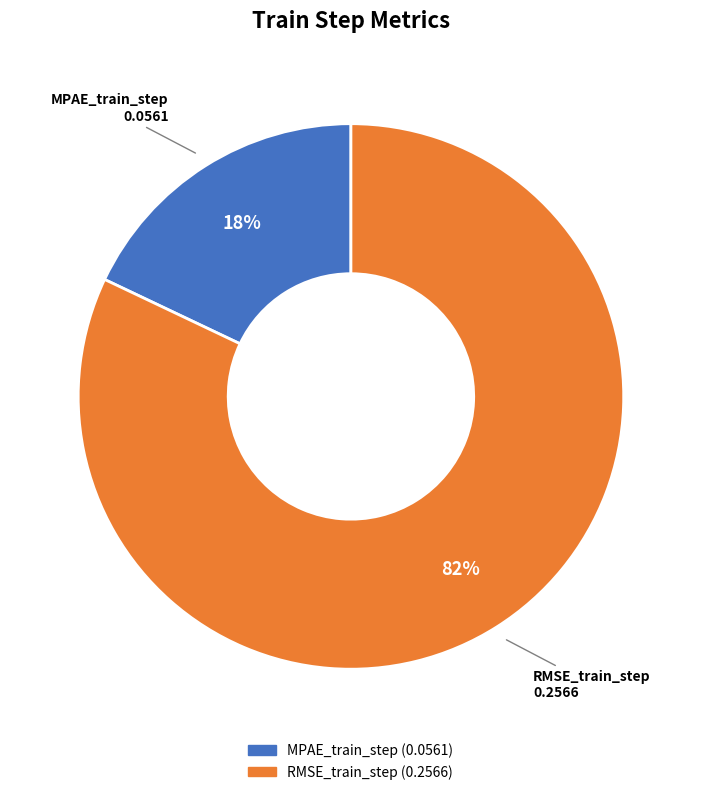

To the nearest percent, what portion does RMSE_train_step represent?

82%